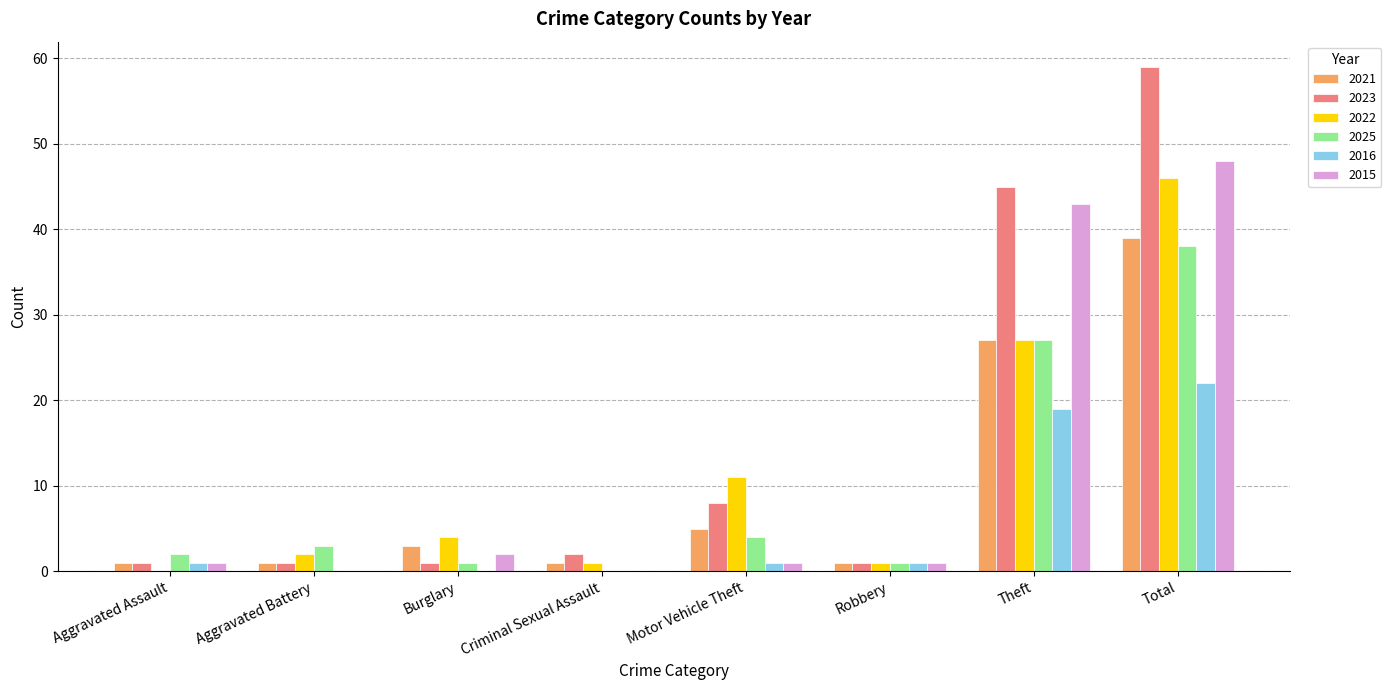

The value of 2015 at Criminal Sexual Assault is 27. True or false?

False